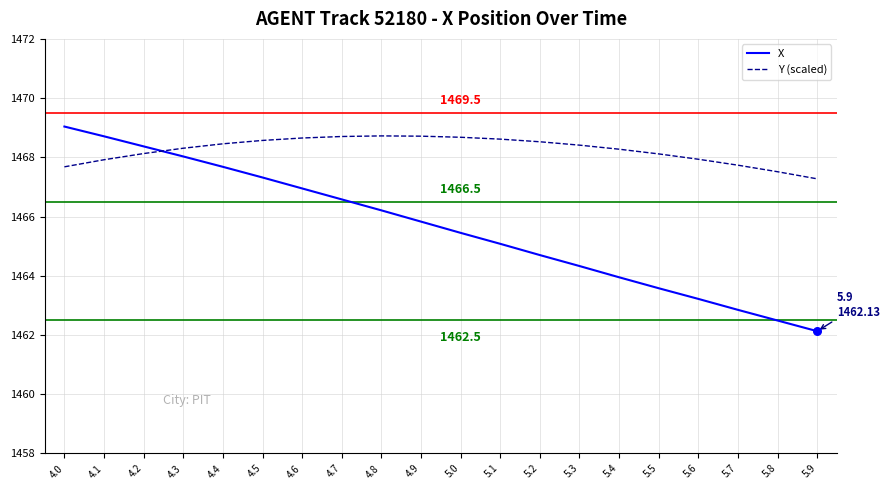

What are all the series names shown in the legend?

X, Y (scaled)